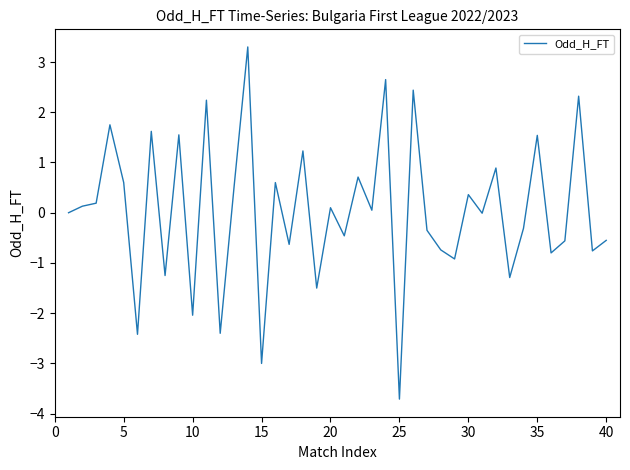

What is the difference between the maximum and minimum values?

7.0